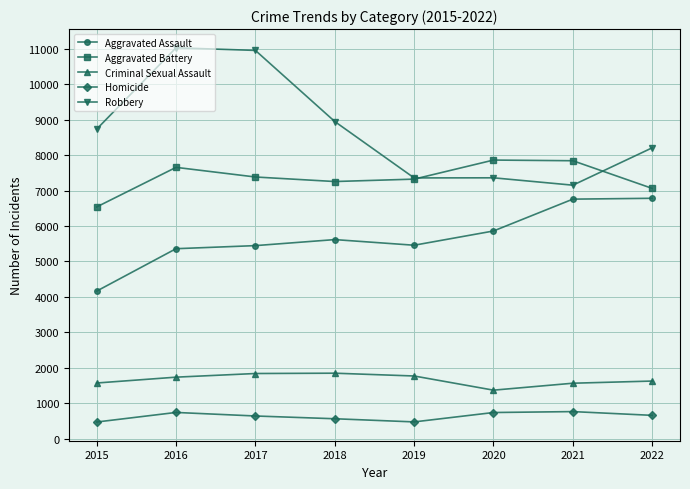

What is the difference between the second highest and minimum values in the Criminal Sexual Assault series?

470